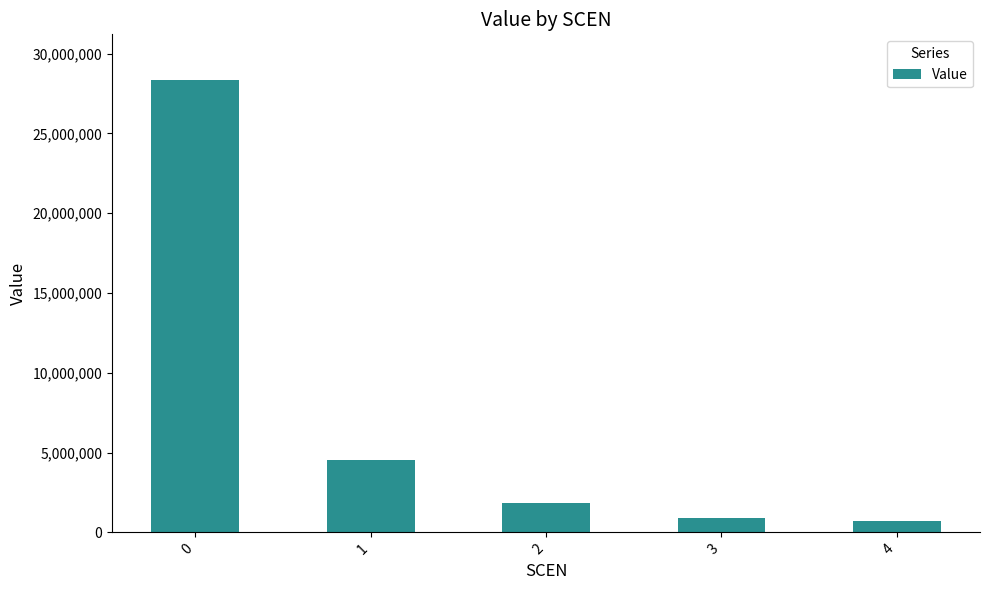

The value at 4 is 710964.7. True or false?

True